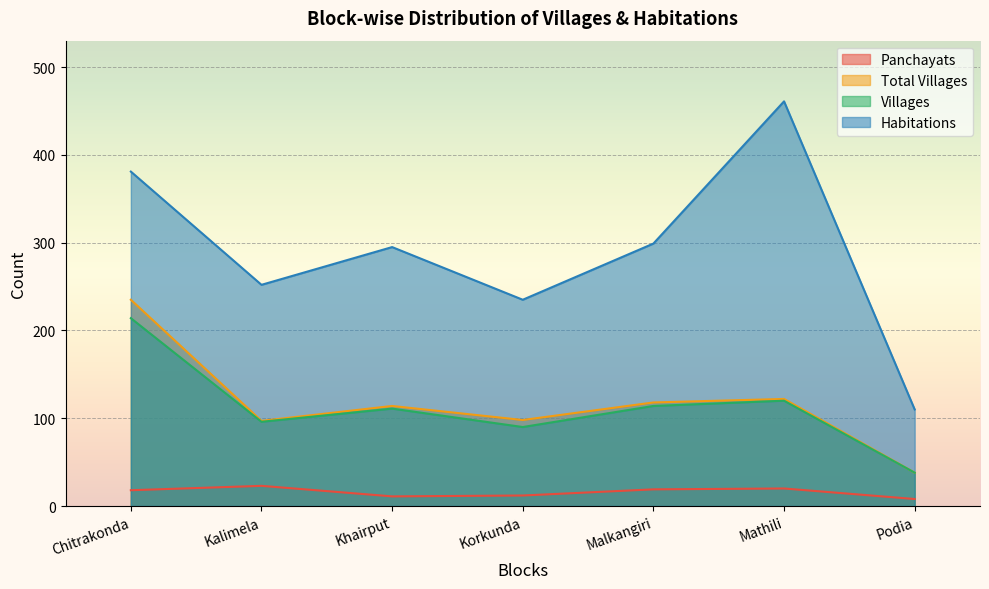

Does the chart display data point markers on the line(s)?

No